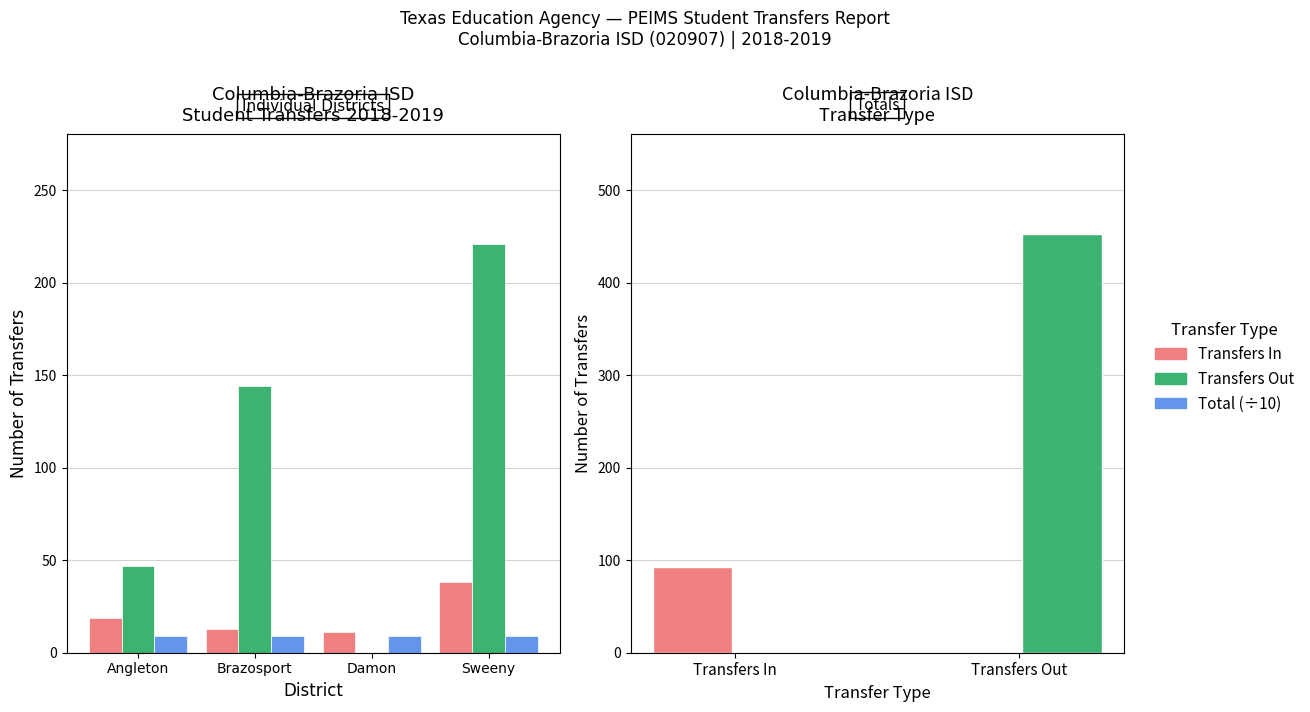

What position from the right is Sweeny?

1